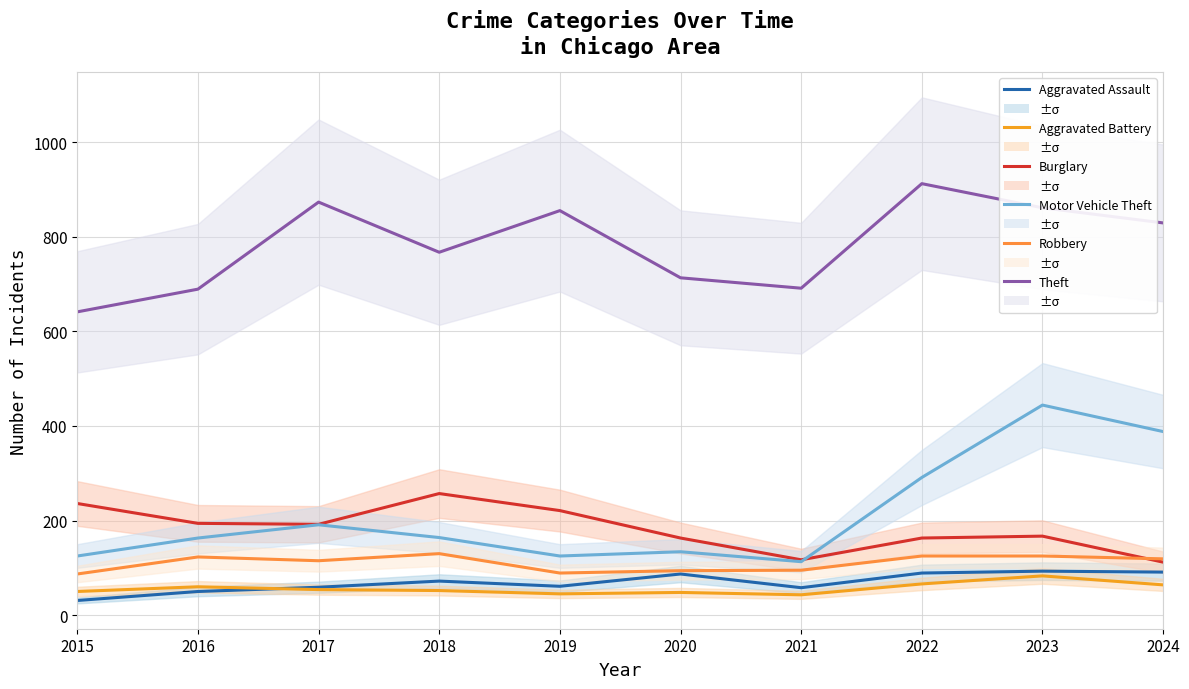

Which category has the lowest value in the Robbery series?

2015